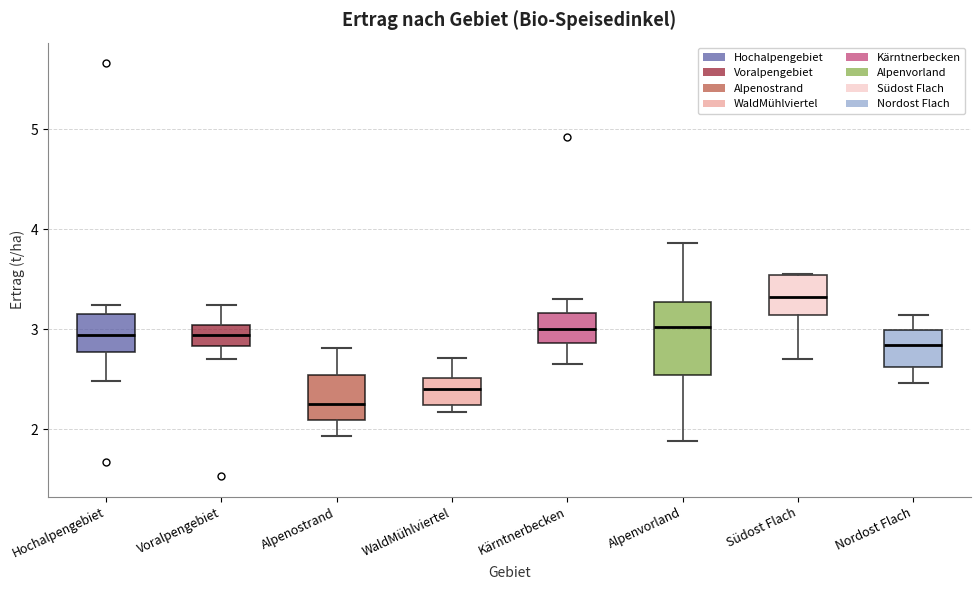

Reading left to right, read every box against the y-axis: the position of its median line, the range the box covers, and the ends of its whiskers. The values are not printed on the chart, so give them approximately, as read against the axis.

Hochalpengebiet: median 2.9, box 2.8 to 3.2, whiskers 2.5 to 3.2 (just above the box's upper edge)
Voralpengebiet: median 2.9, box 2.8 to 3.0, whiskers 2.7 to 3.2
Alpenostrand: median 2.3, box 2.1 to 2.5, whiskers 1.9 to 2.8
WaldMühlviertel: median 2.4, box 2.2 to 2.5, whiskers 2.2 (just below the box's lower edge) to 2.7
Kärntnerbecken: median 3.0, box 2.9 to 3.2, whiskers 2.7 to 3.3
Alpenvorland: median 3.0, box 2.5 to 3.3, whiskers 1.9 to 3.9
Südost Flach: median 3.3, box 3.1 to 3.5, whiskers 2.7 to 3.6
Nordost Flach: median 2.8, box 2.6 to 3.0, whiskers 2.5 to 3.1